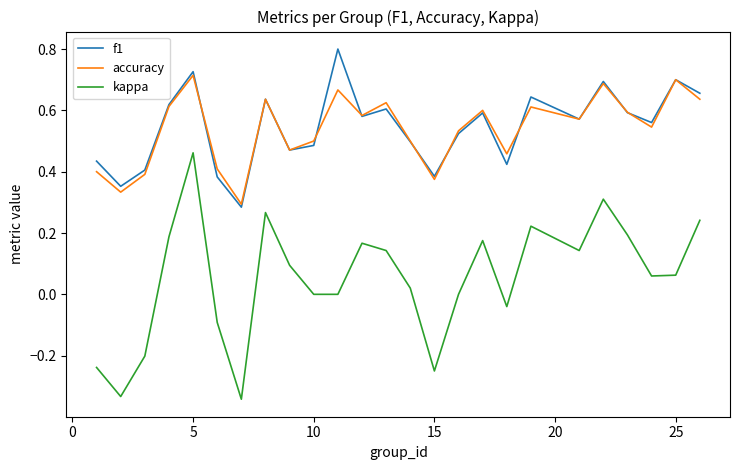

True or false: f1 and kappa intersect in this chart.

False